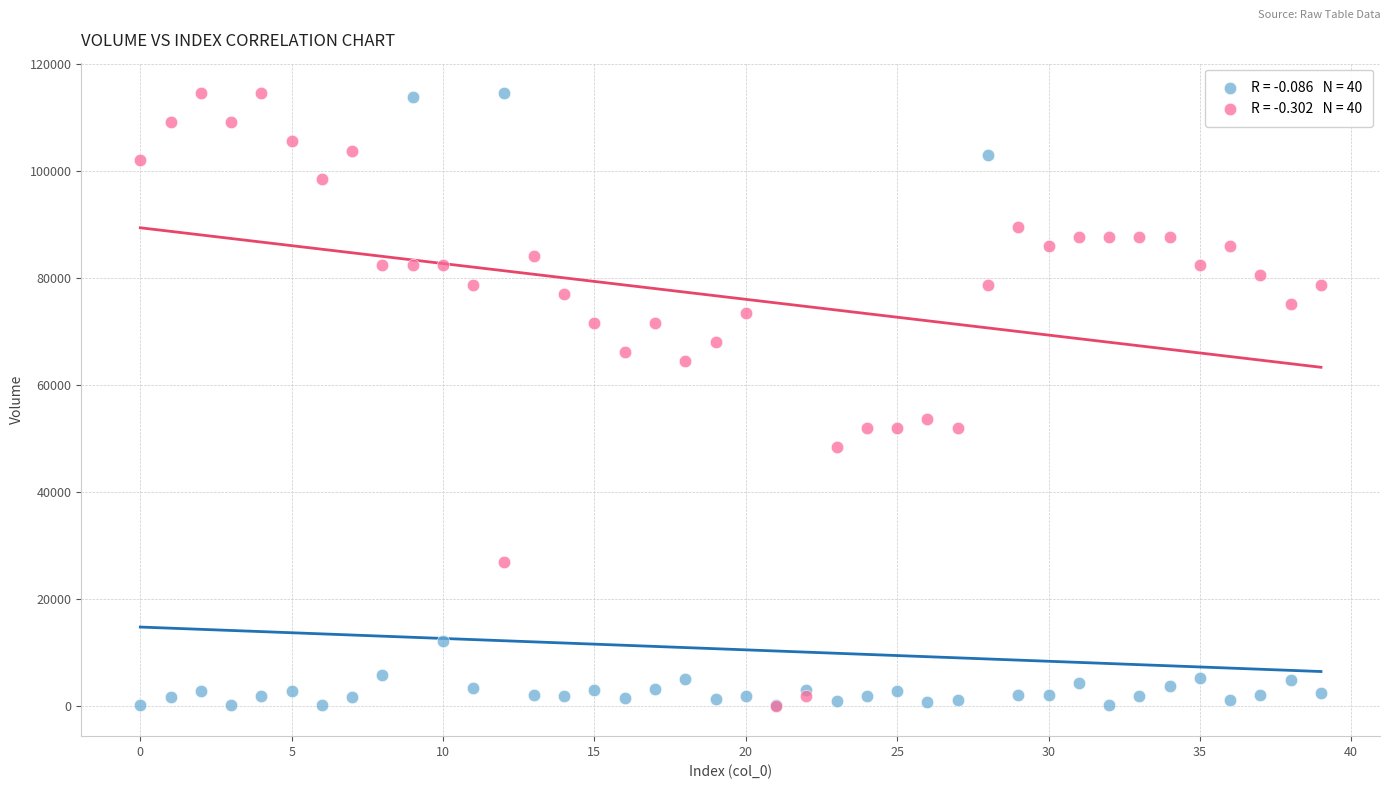

Across all series, what Y value is closest to 57285?

53705.5